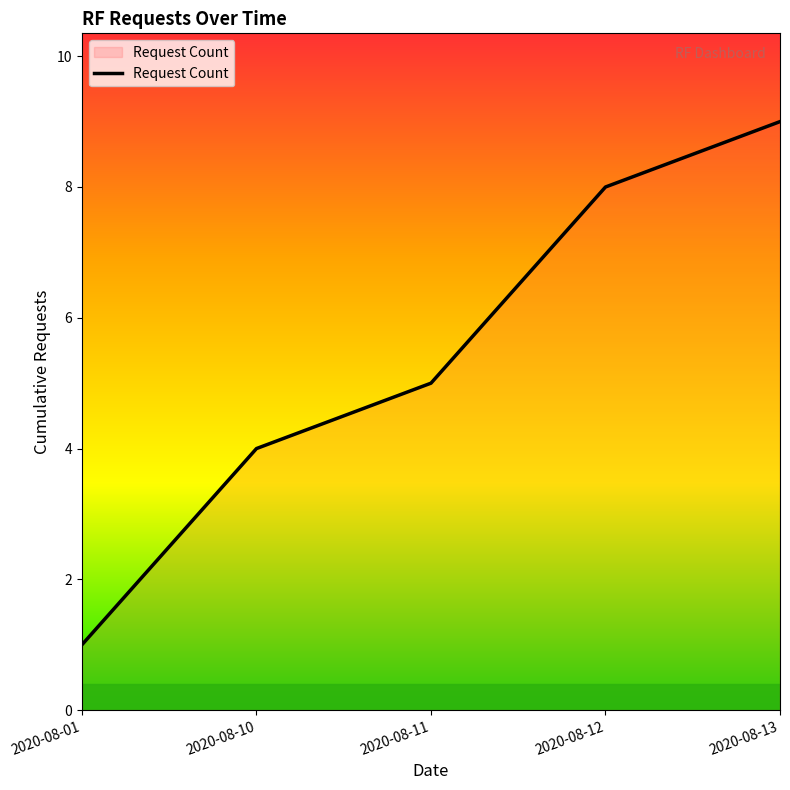

At which label is the value closest to 5?

2020-08-11